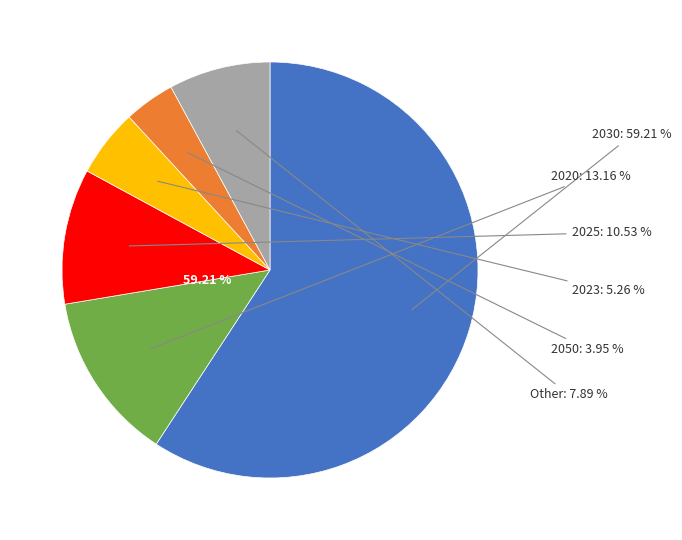

What percentage do Other and 2023 together represent?

13.2%